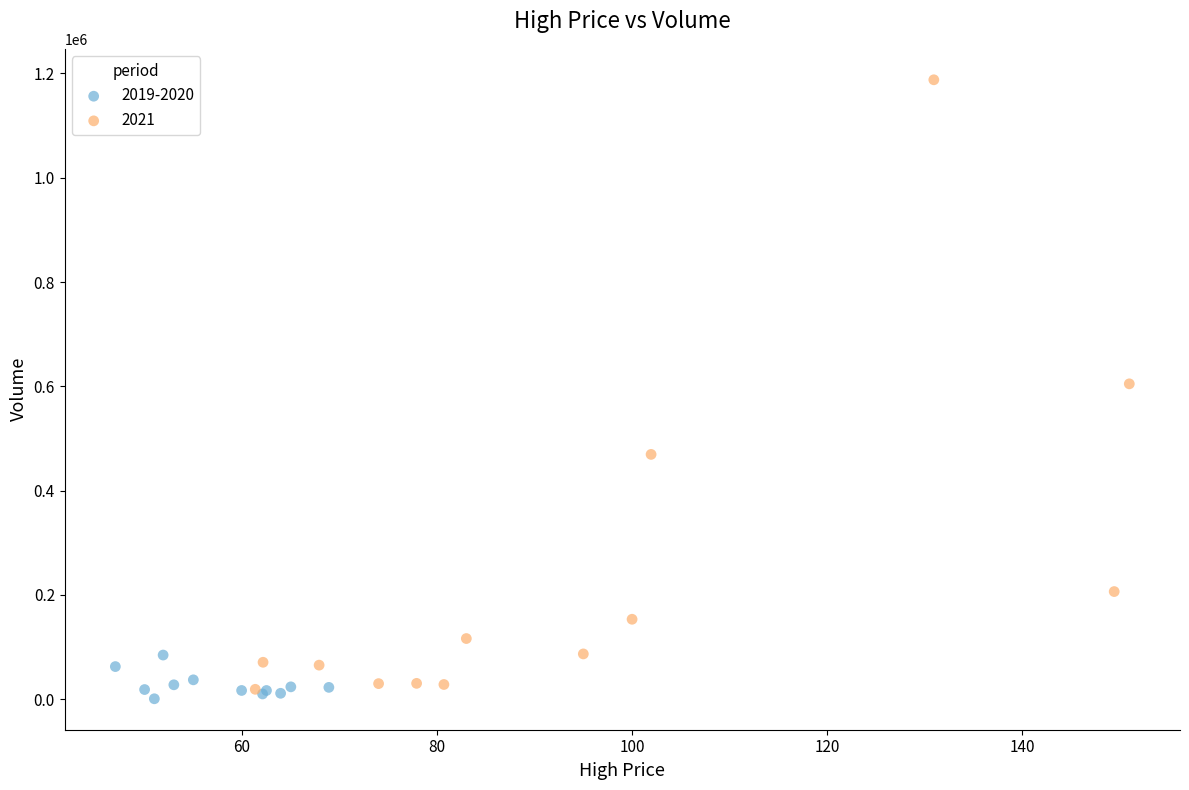

Which series has the widest spread of Y values?

2021